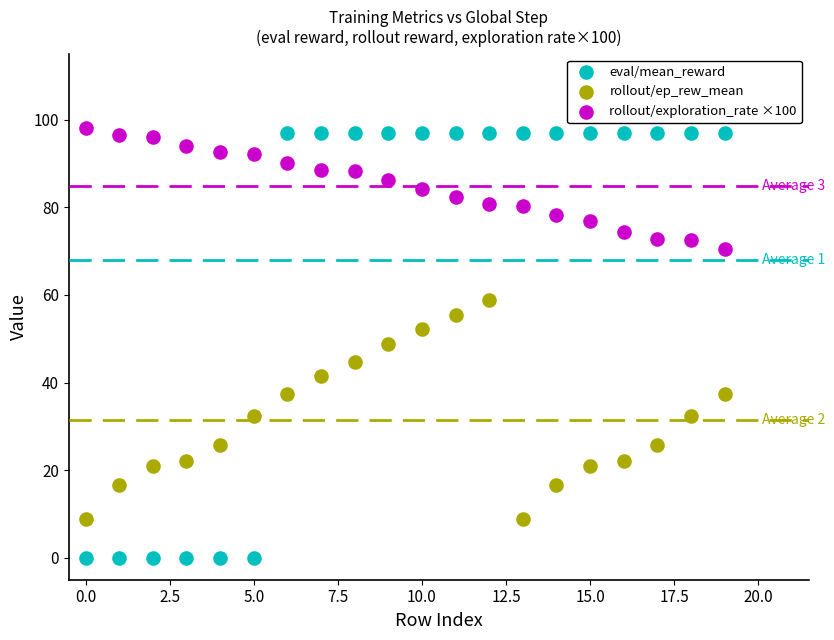

What are all the series names shown in the legend?

eval/mean_reward, rollout/ep_rew_mean, rollout/exploration_rate ×100